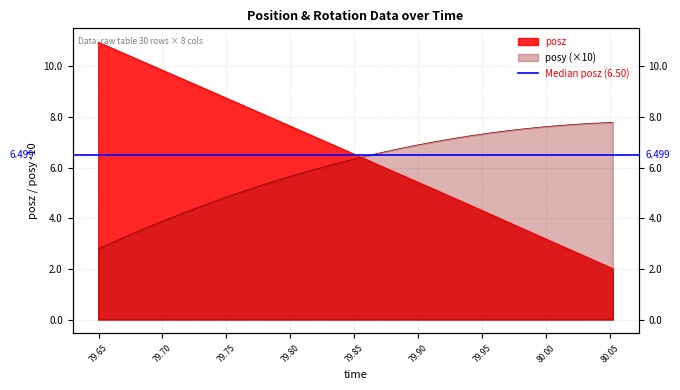

Between which two adjacent categories do posz and posy first intersect?

79.84412 and 79.85803